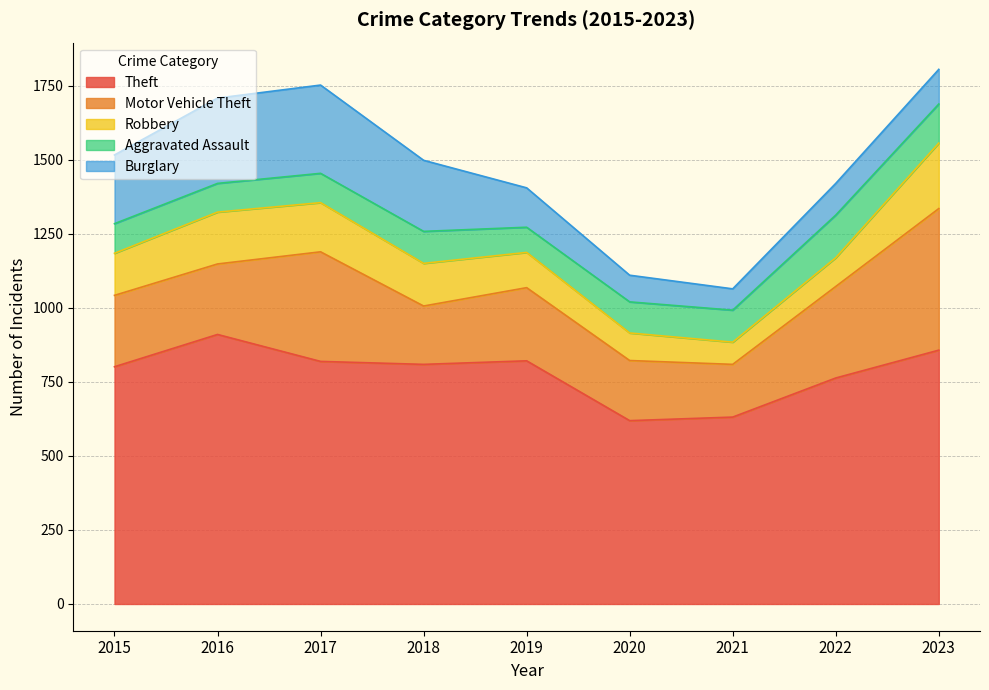

What is the difference between the maximum and minimum values in the Robbery series?

146